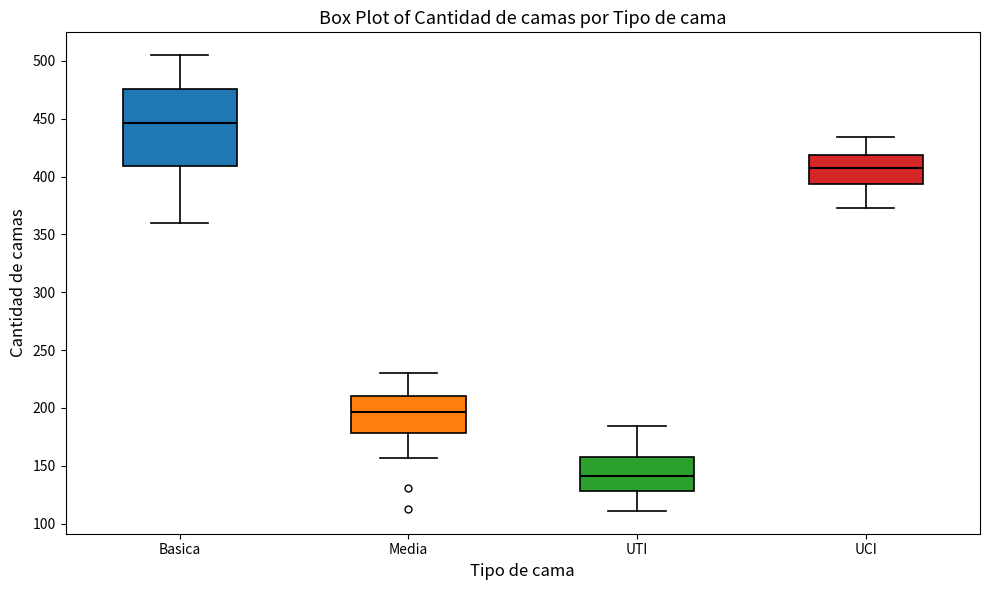

Reading left to right, read every box against the y-axis: the position of its median line, the range the box covers, and the ends of its whiskers. The values are not printed on the chart, so give them approximately, as read against the axis.

Basica: median 445, box 410 to 475, whiskers 360 to 505
Media: median 195, box 180 to 210, whiskers 155 to 230
UTI: median 140, box 130 to 160, whiskers 110 to 185
UCI: median 405, box 395 to 420, whiskers 375 to 435